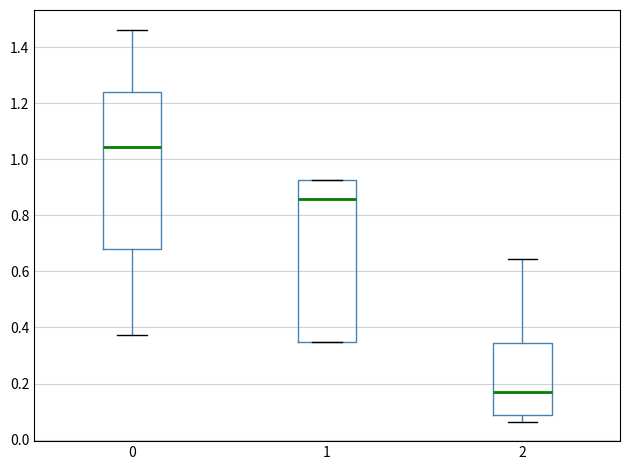

Reading left to right, read every box against the y-axis: the position of its median line, the range the box covers, and the ends of its whiskers. The values are not printed on the chart, so give them approximately, as read against the axis.

0: median 1.04, box 0.68 to 1.24, whiskers 0.38 to 1.46
1: median 0.86, box 0.34 to 0.92, whiskers 0.34 to 0.92
2: median 0.16, box 0.08 to 0.34, whiskers 0.06 to 0.64